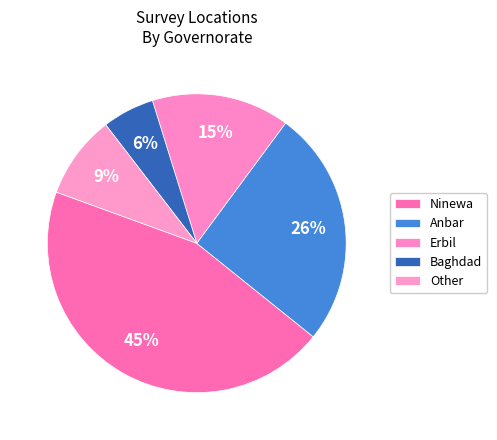

To the nearest percent, what is the average slice percentage?

20%